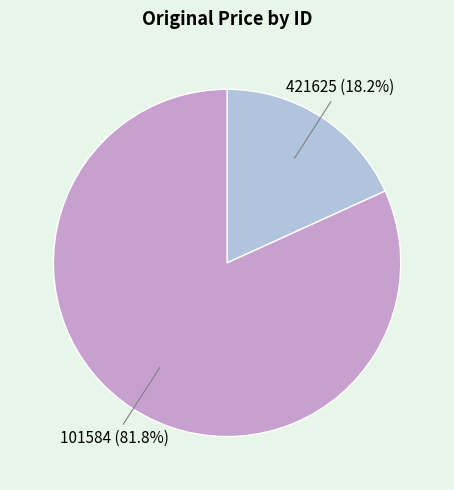

Count the number of slices in the pie.

2